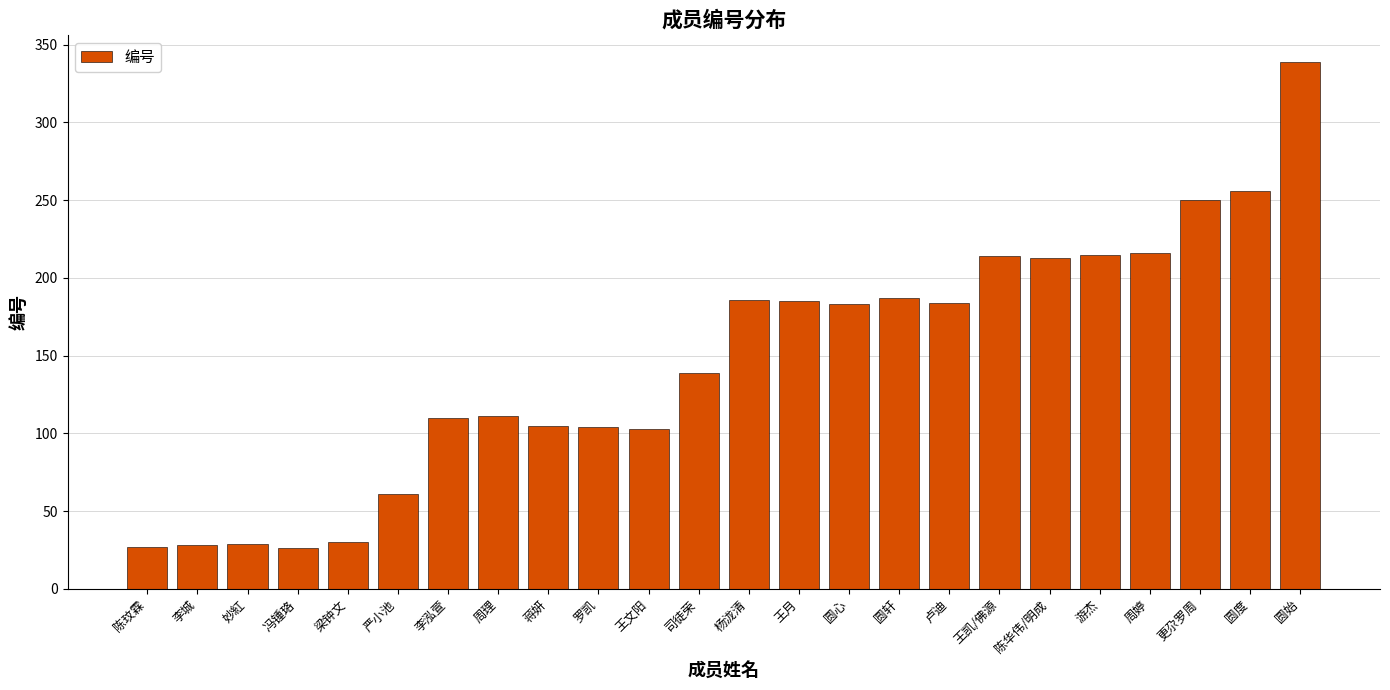

What is the difference between the second highest and second lowest values?

229